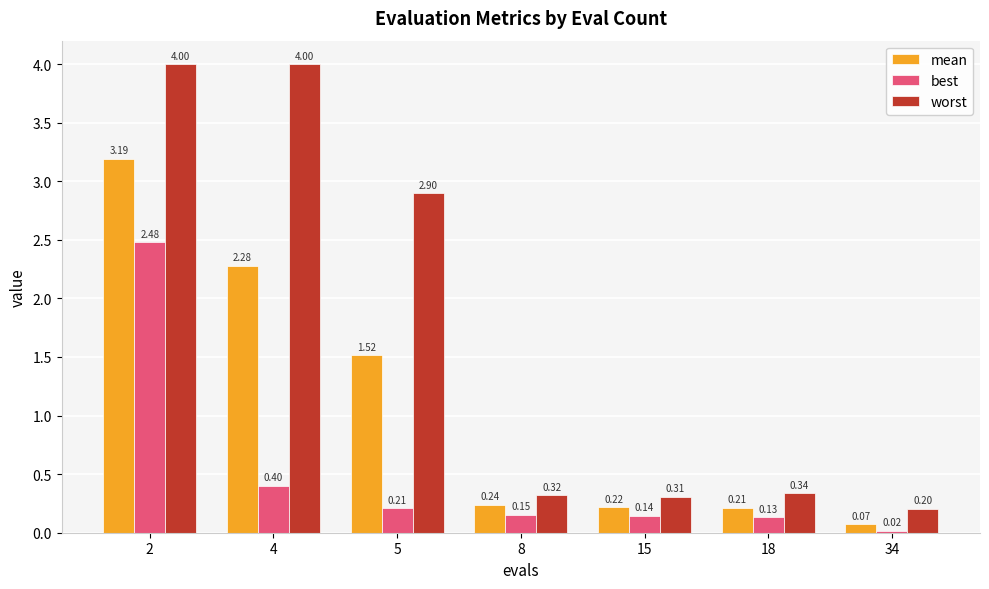

Are the bars grouped side by side (vs. stacked)?

Yes